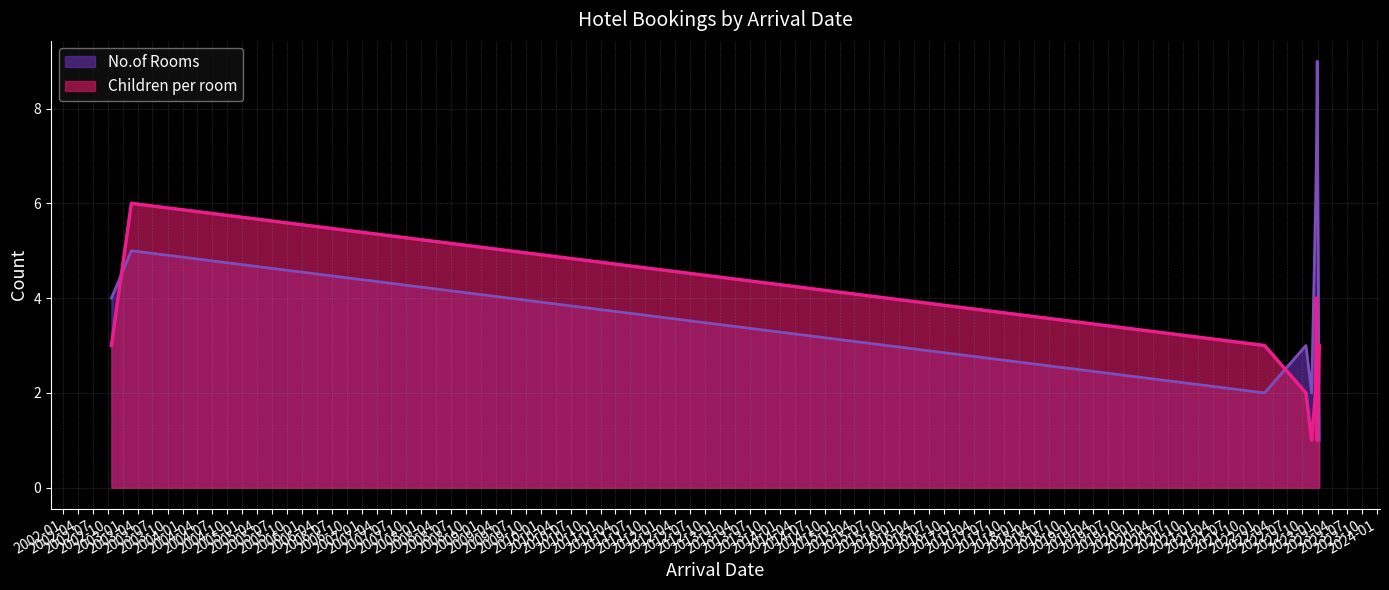

What is the label of the 8th point from the left?

2022-12-30